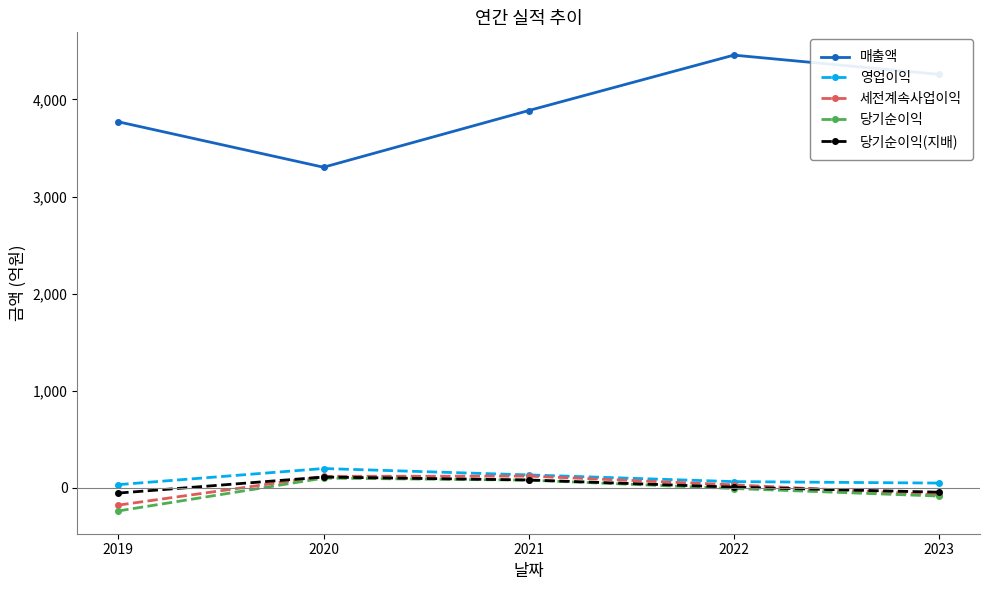

What is the spread (max minus min) of values at 2019?

4009